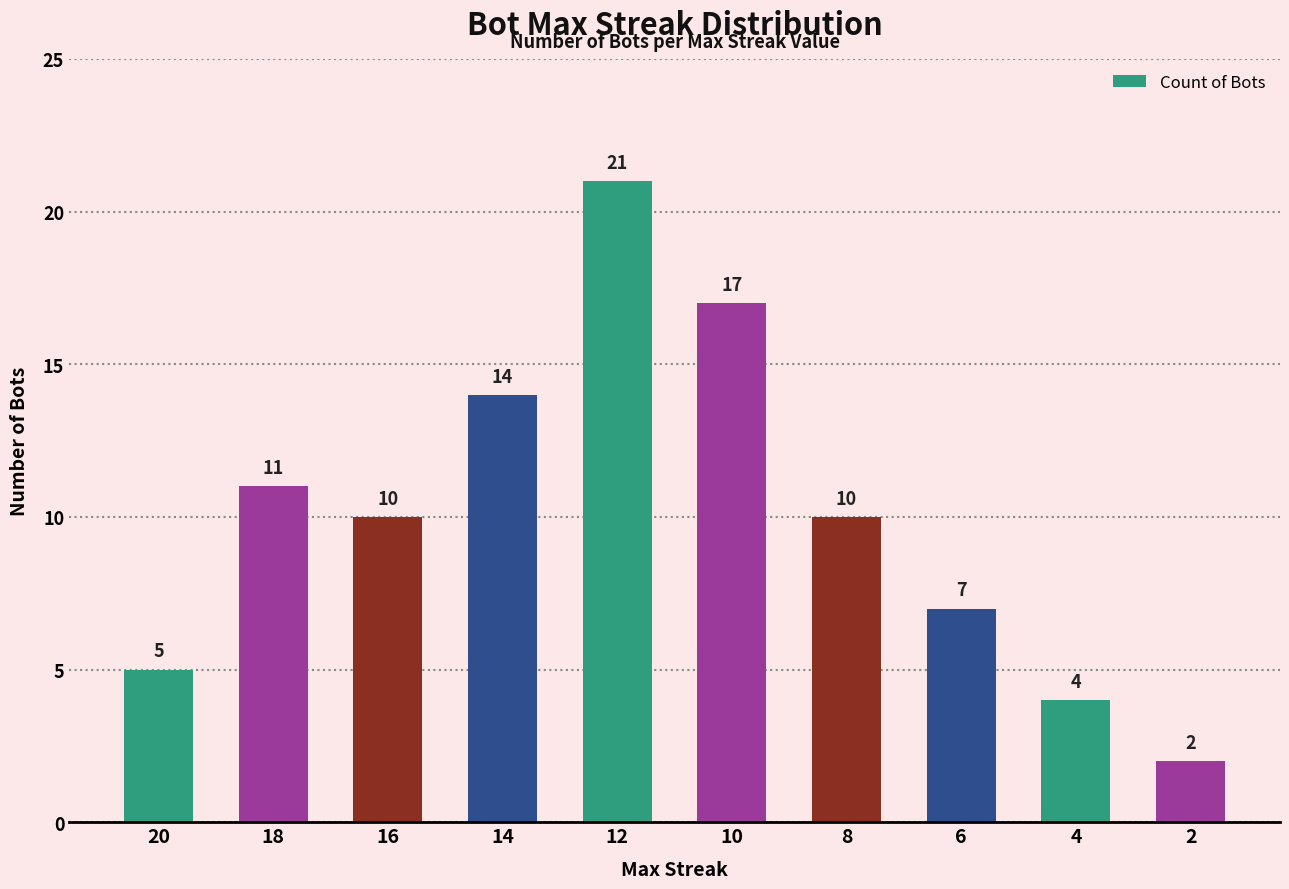

The chart shows a value of 10 at 16. True or false?

True